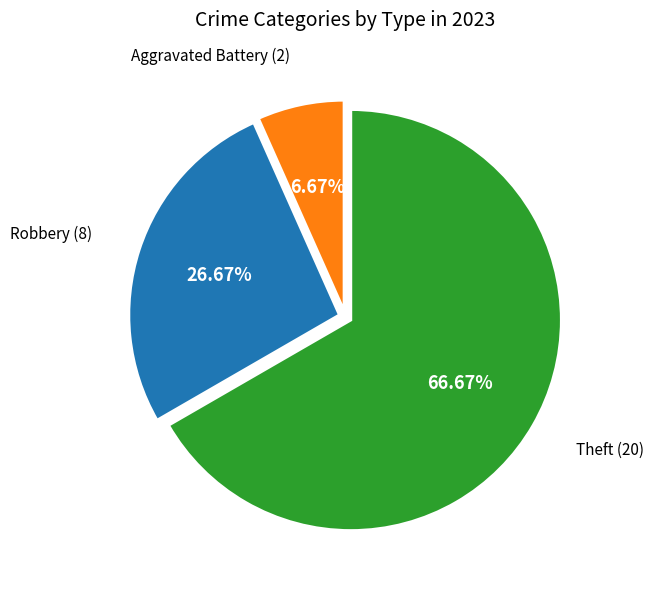

Is there any slice that represents more than half of the pie?

Yes